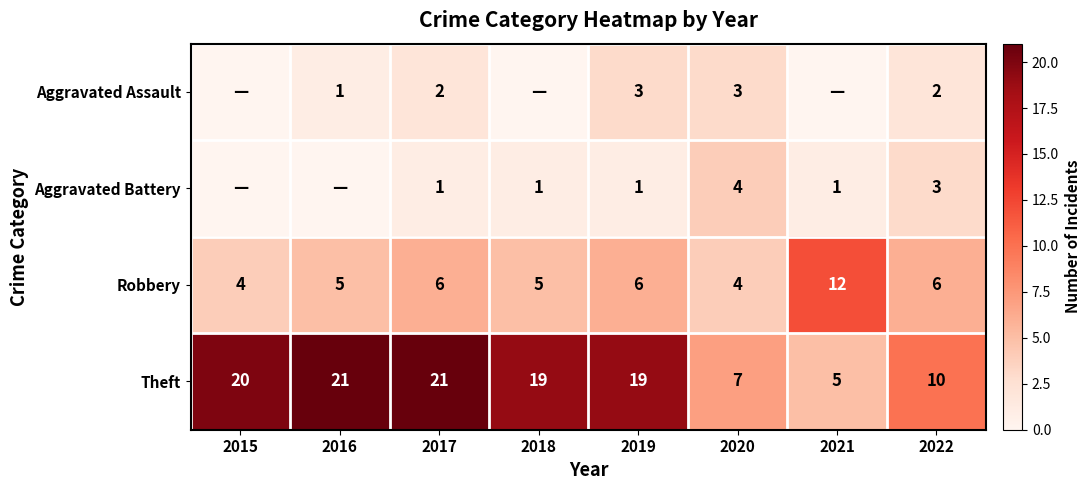

What is the difference between the Aggravated Battery values at 2019 and 2020?

3